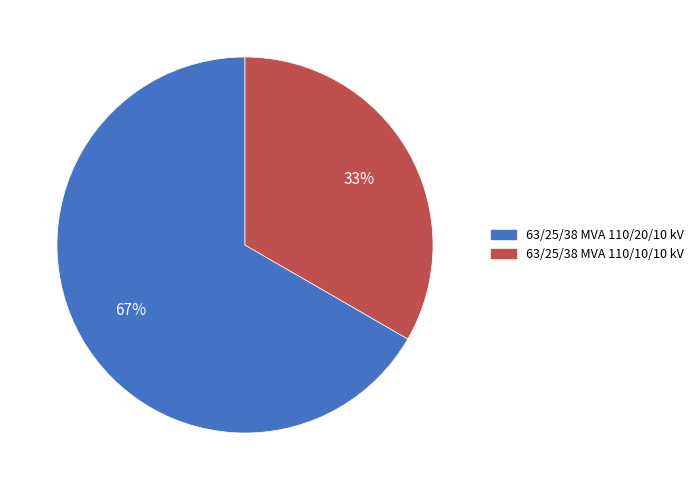

Which has a higher value, 63/25/38 MVA 110/10/10 kV or 63/25/38 MVA 110/20/10 kV?

63/25/38 MVA 110/20/10 kV